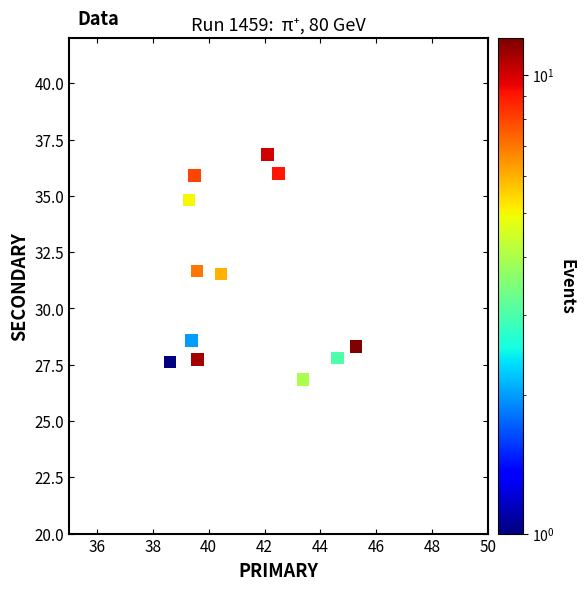

What is the average Y value?

31.1